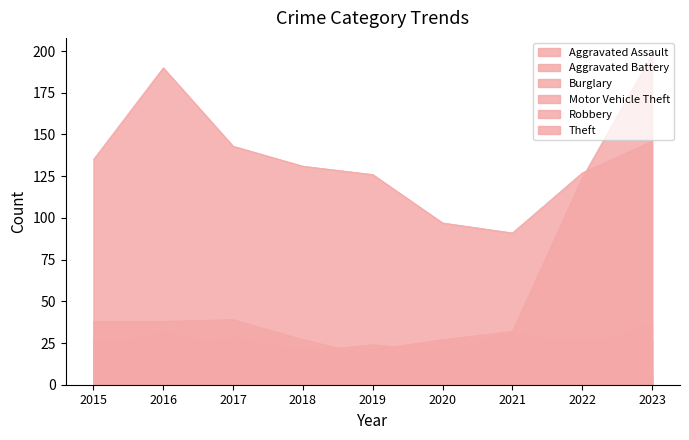

Which series has the largest total across all categories?

Theft